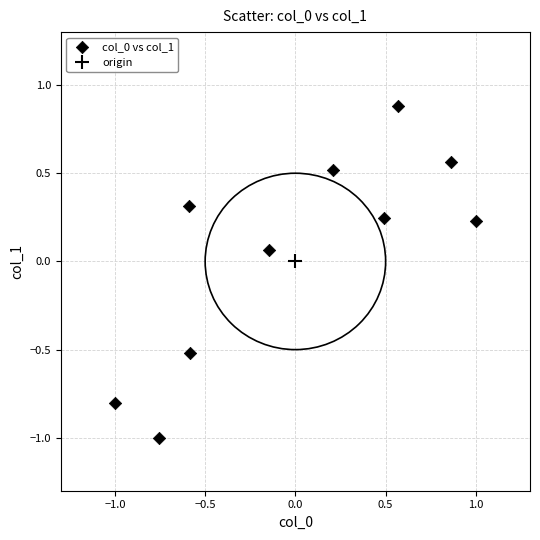

What is the range of Y values (max minus min)?

1.9